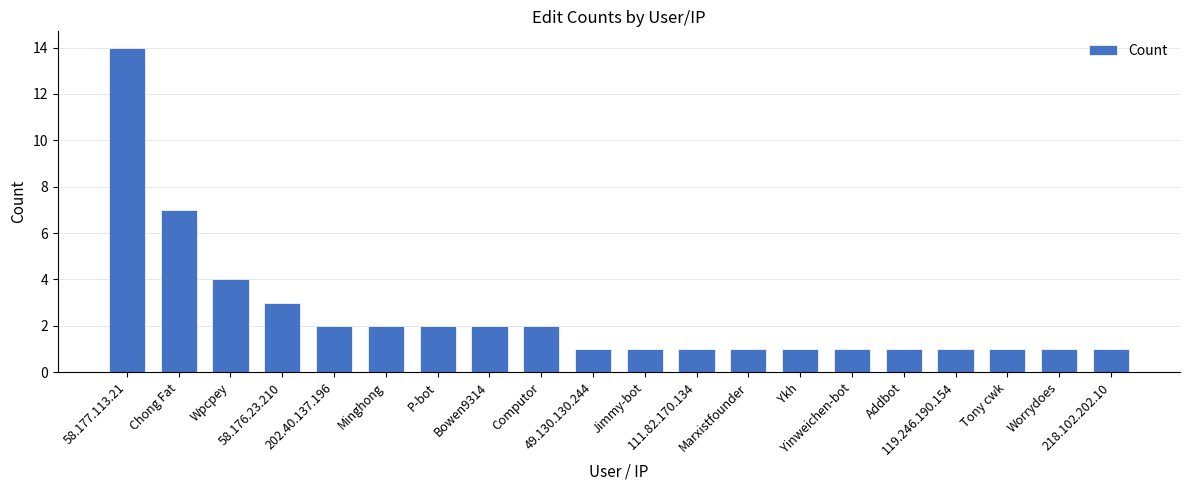

What position from the right is Chong Fat?

19